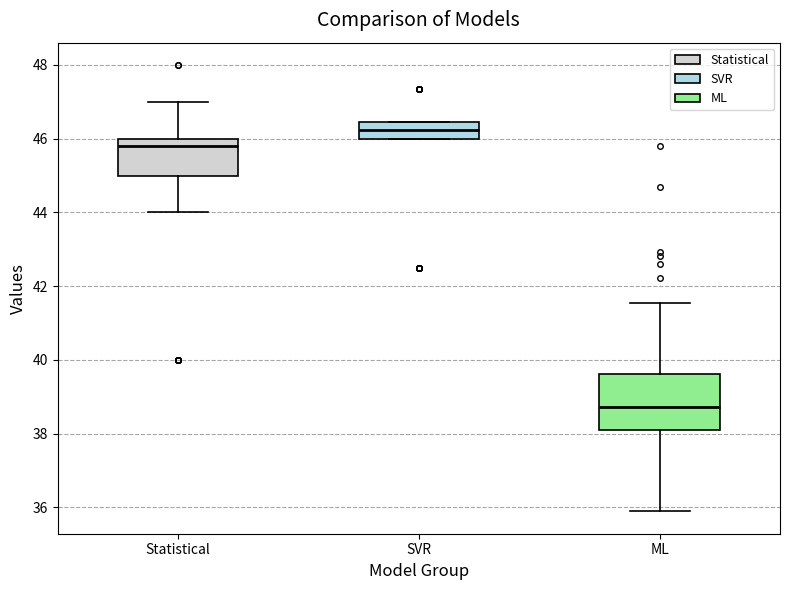

Comparing the boxes themselves (not the whiskers), which one is the tallest?

ML